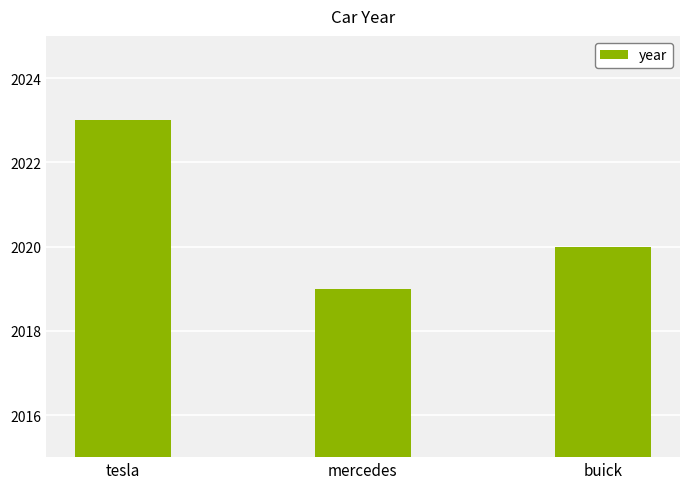

What is the sum of the values at mercedes and tesla?

4042